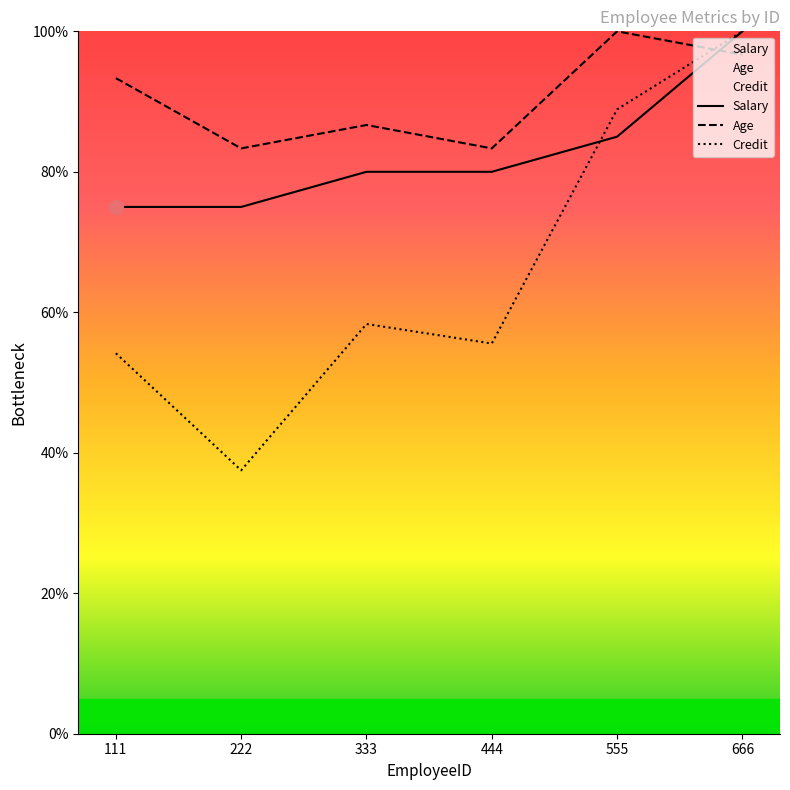

Where is Age nearest to the value 91?

111